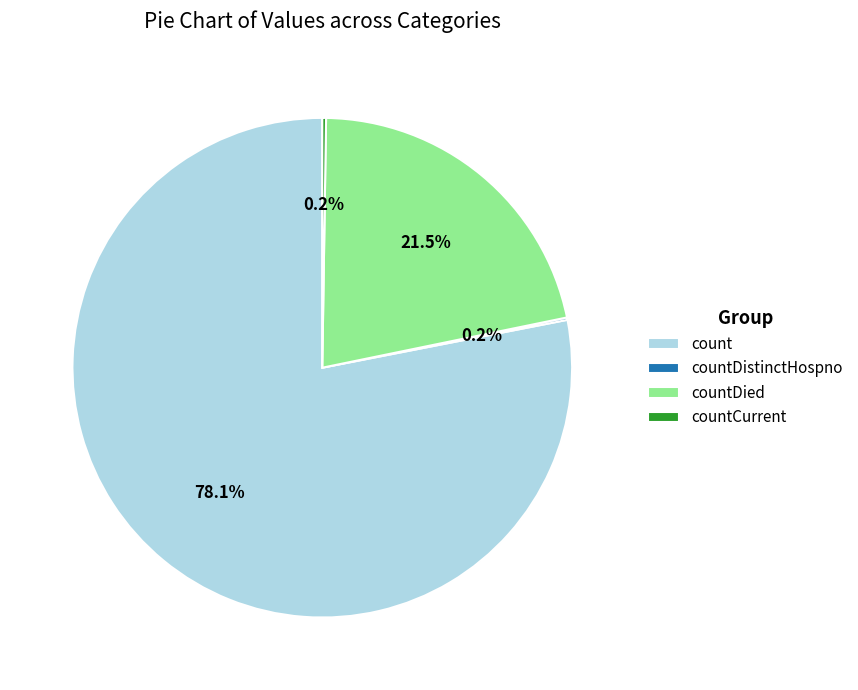

To the nearest percent, what is the difference between the countDied and count slice percentages?

57%